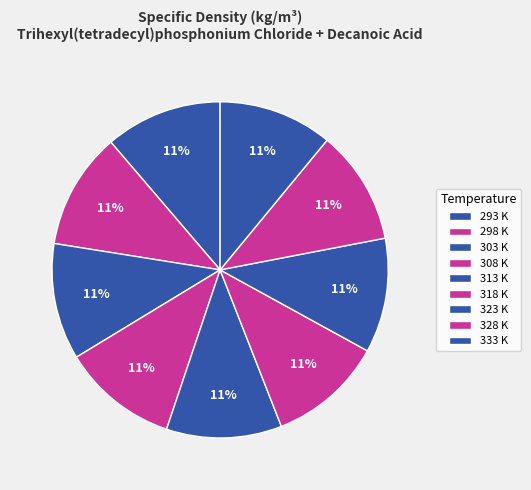

Count the number of slices in the pie.

9